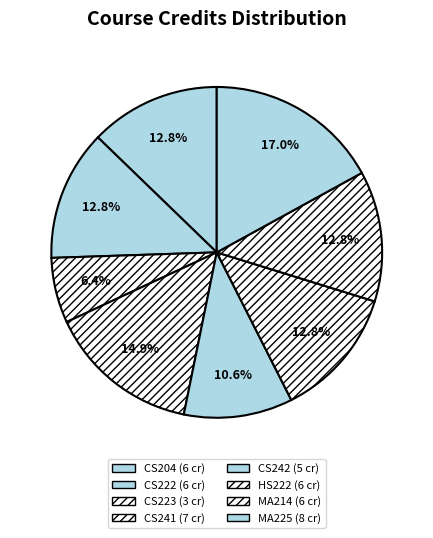

True or false: CS241 accounts for 4% of the total.

False